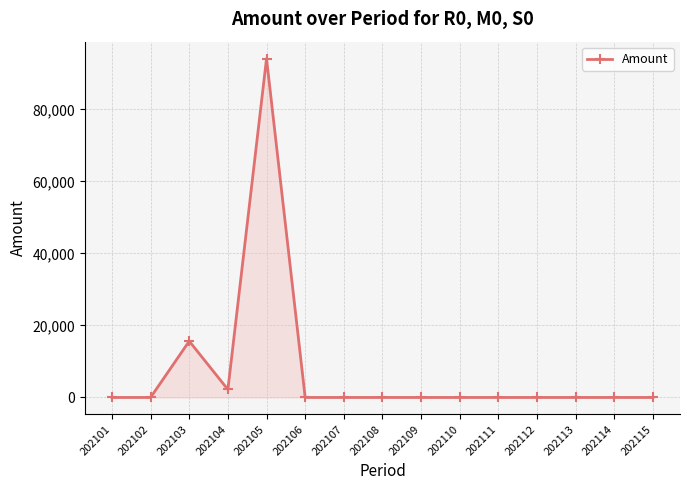

Count the number of data series in this chart.

1